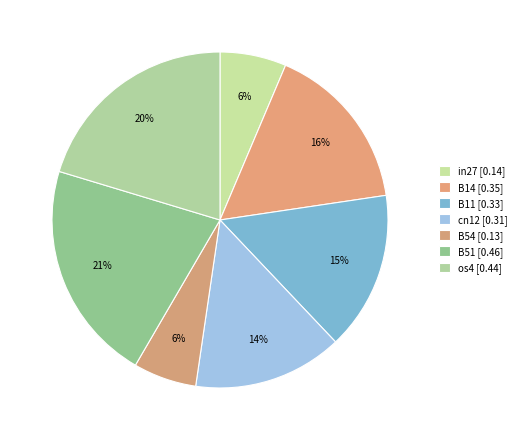

Do B14 and in27 together represent more than half of the pie?

No